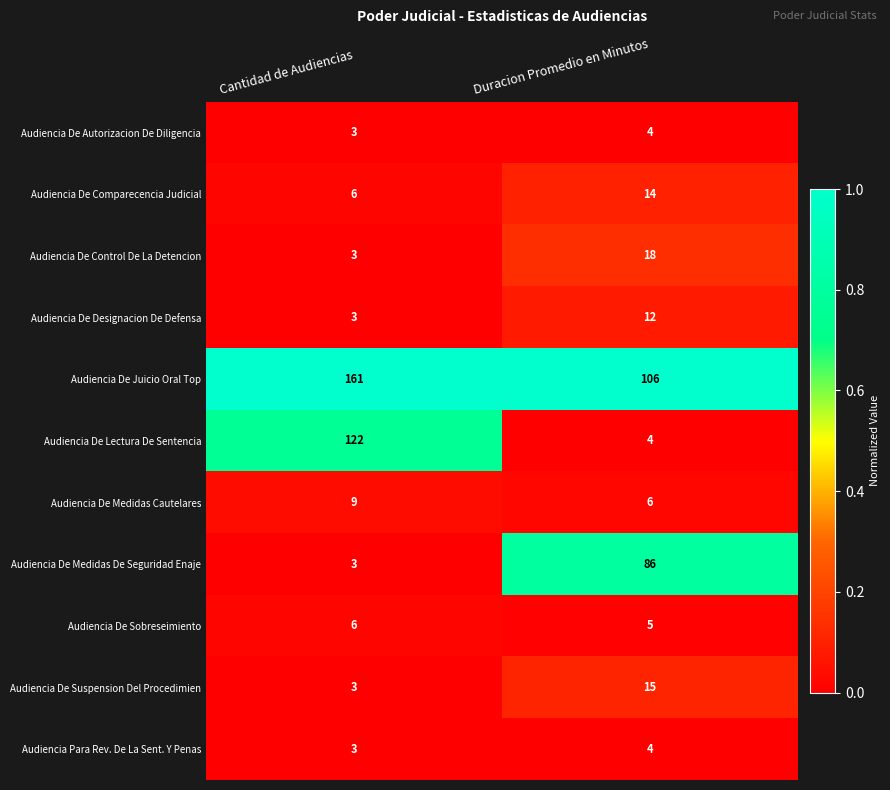

The Audiencia De Sobreseimiento series shows 5 at Duracion Promedio en Minutos. True or false?

True